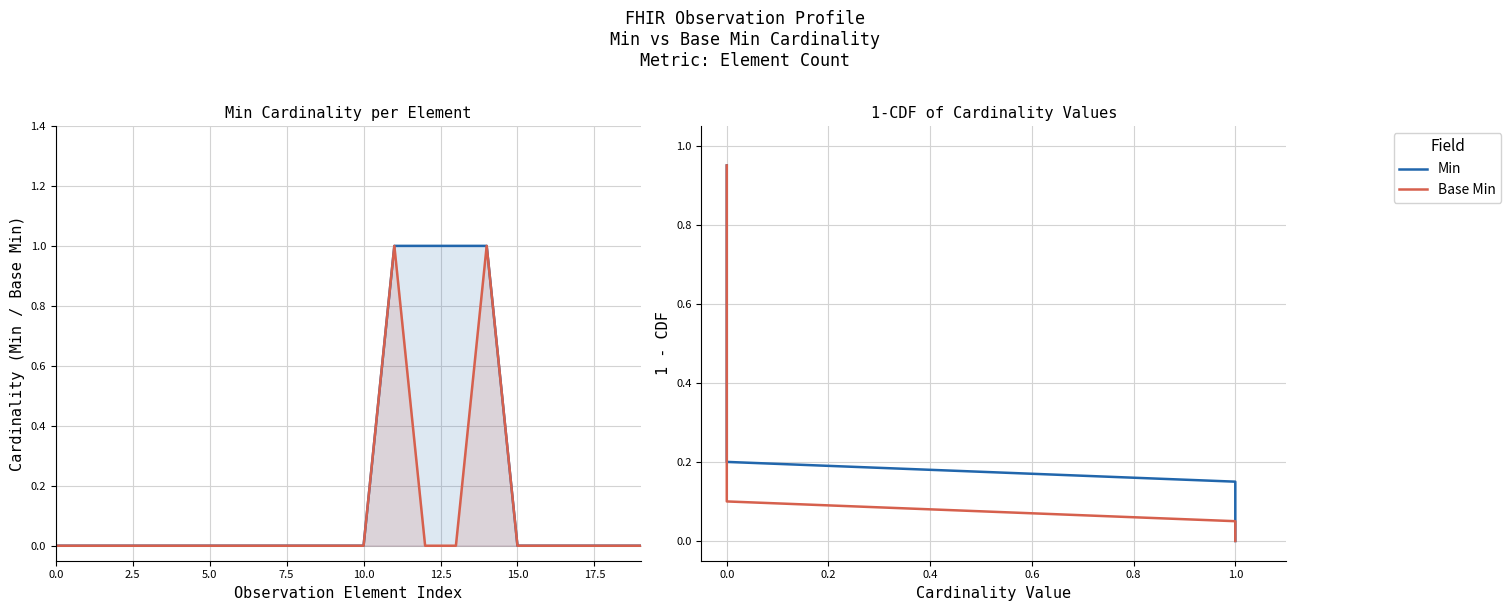

The value of Base Min at 0.0 is 1.1. True or false?

False